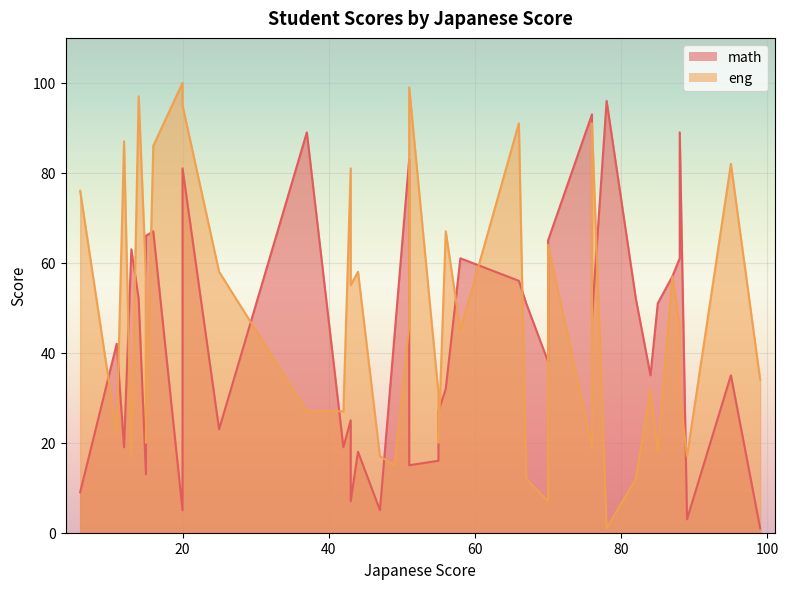

What is the difference between the math values at 1 and 9?

12